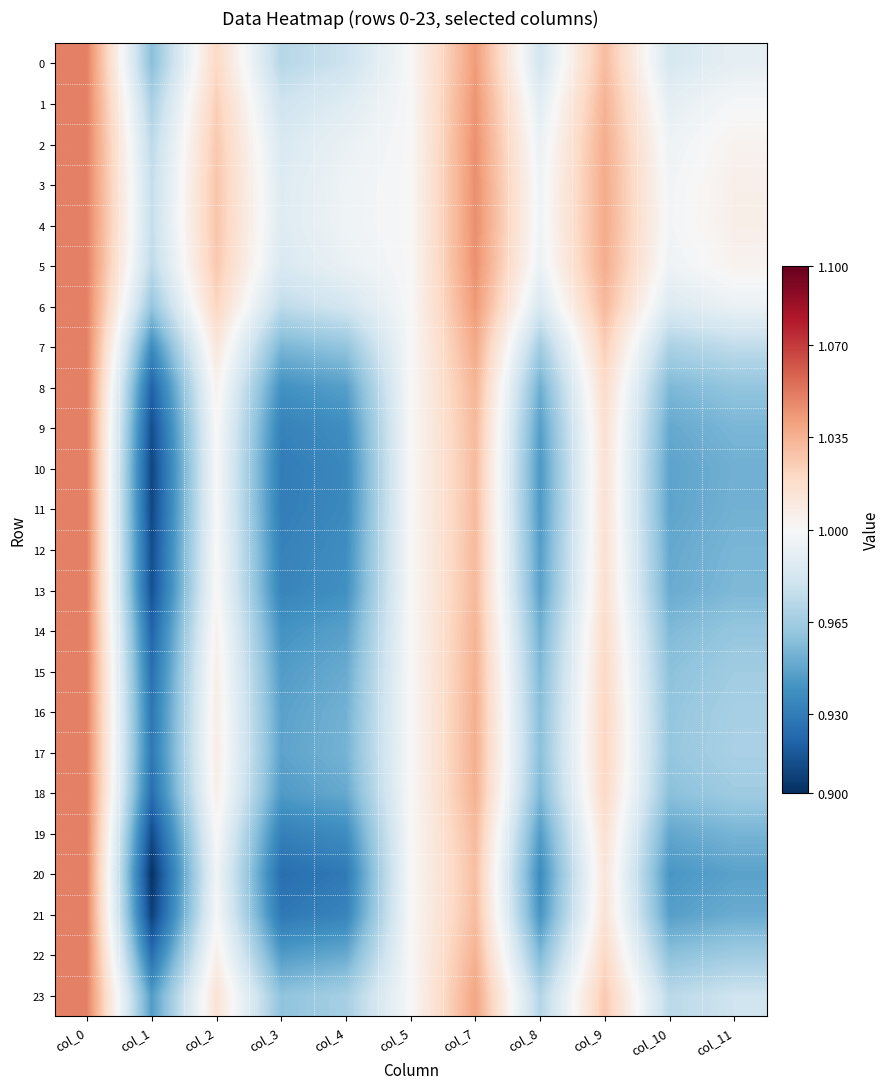

What is the total value across all series at col_7?

24.9